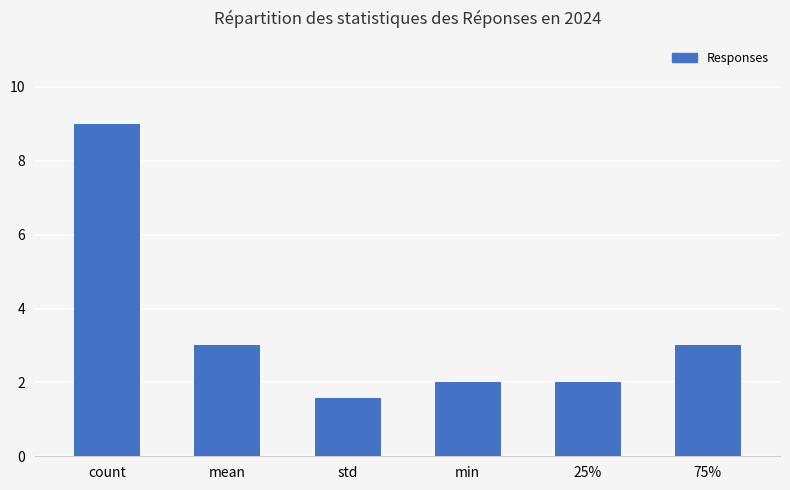

Are the bars grouped side by side (vs. stacked)?

No